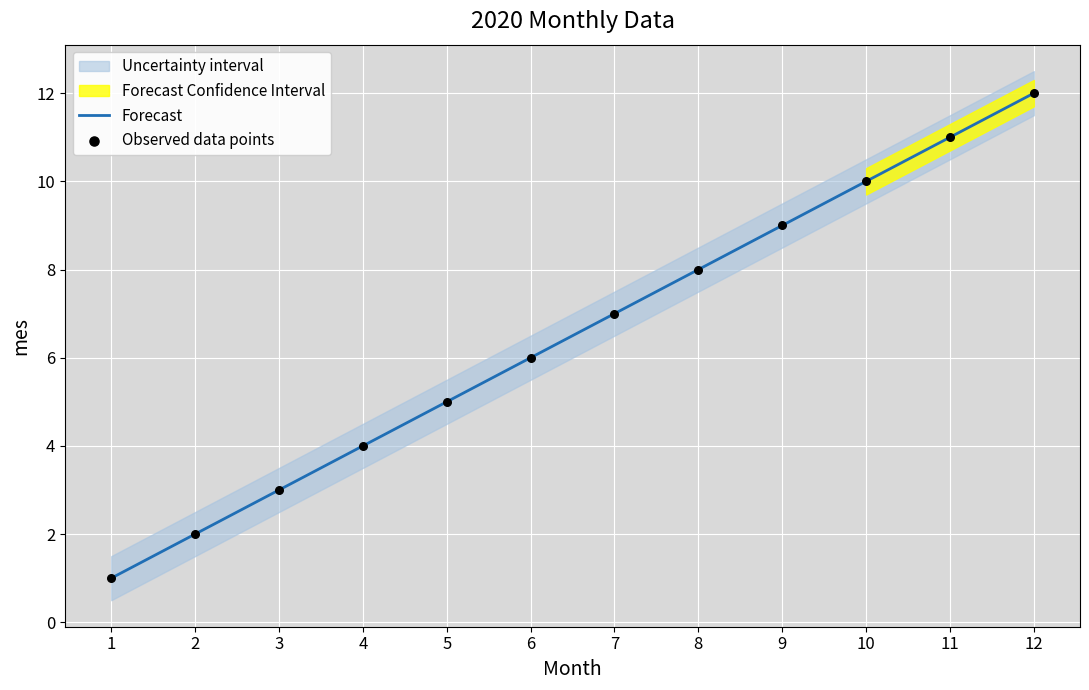

At how many categories does at least one series exceed 1?

11